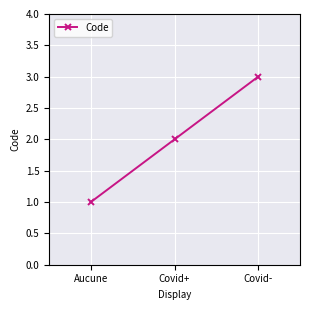

What is the minimum value shown in the chart?

1